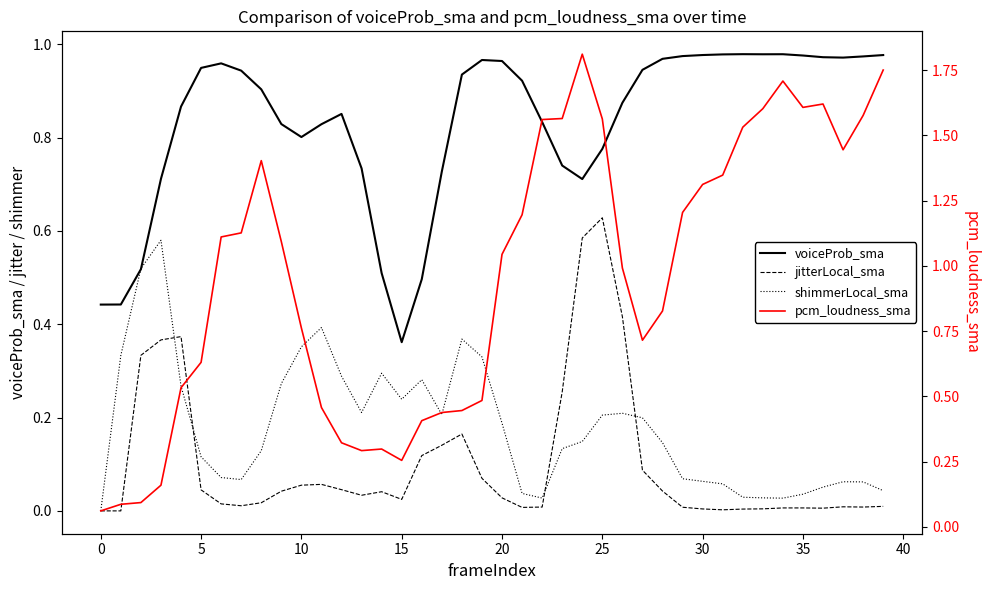

The value of jitterLocal_sma at 25 is 0.0. True or false?

False